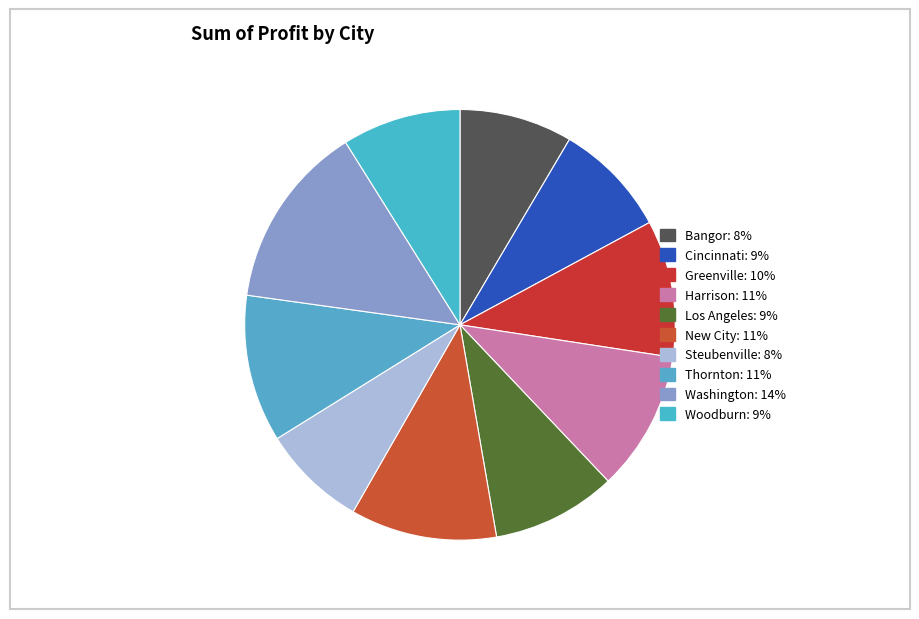

Does any single category account for the majority?

No